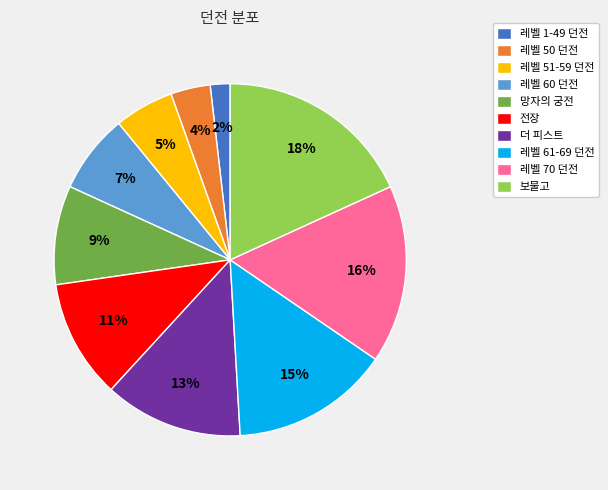

Rank the categories by value from highest to lowest.

보물고, 레벨 70 던전, 레벨 61-69 던전, 더 피스트, 전장, 망자의 궁전, 레벨 60 던전, 레벨 51-59 던전, 레벨 50 던전, 레벨 1-49 던전